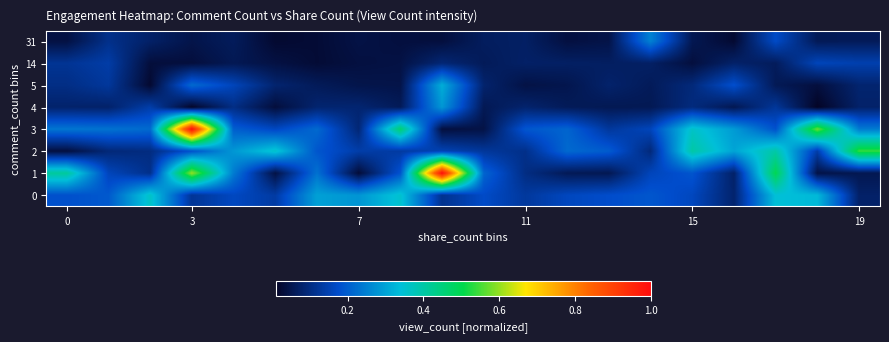

Which label corresponds to the largest value in the chart?

9